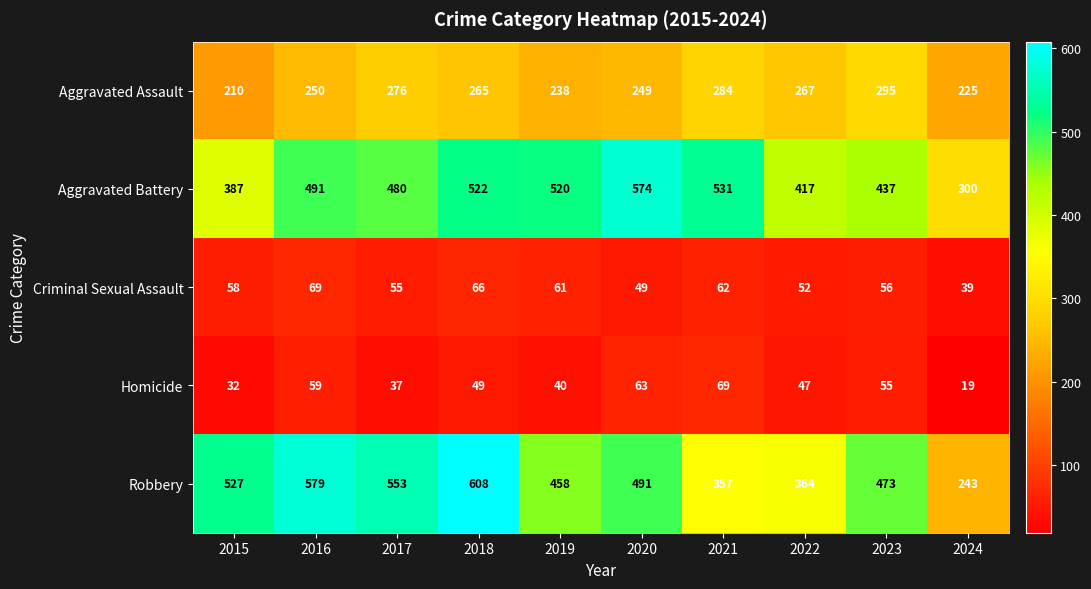

Is the value of Aggravated Assault at 2022 greater than the value of Aggravated Battery at 2023?

No